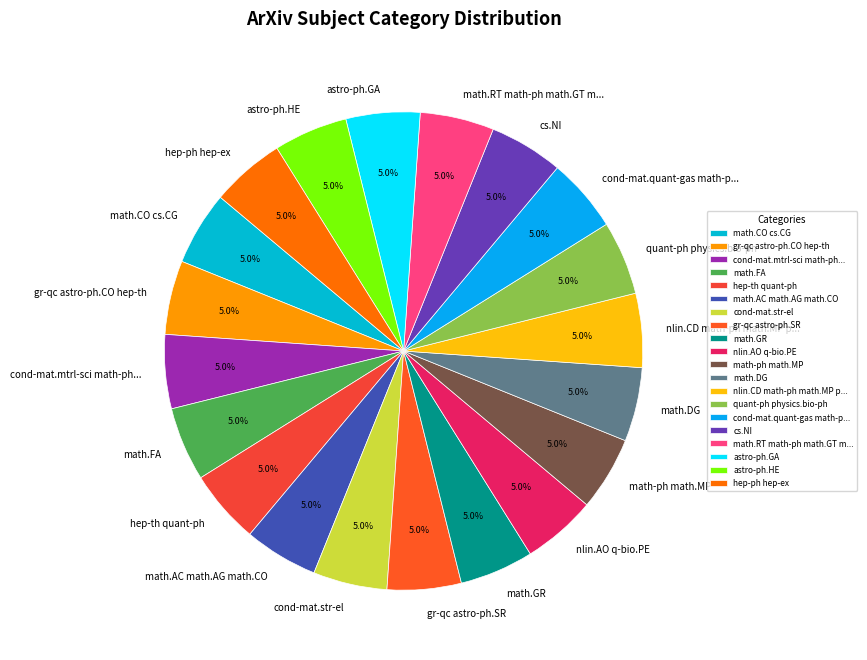

Is there any slice that represents more than half of the pie?

No